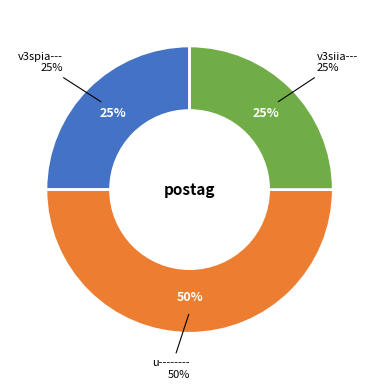

Do v3siia--- and u-------- together represent more than half of the pie?

Yes